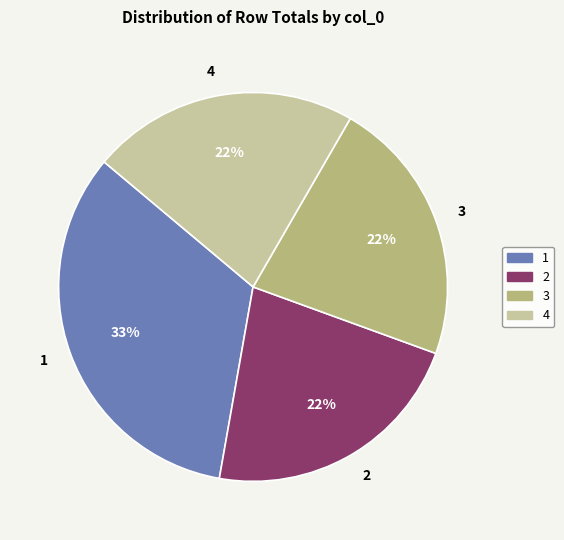

How many slices are in this pie chart?

4